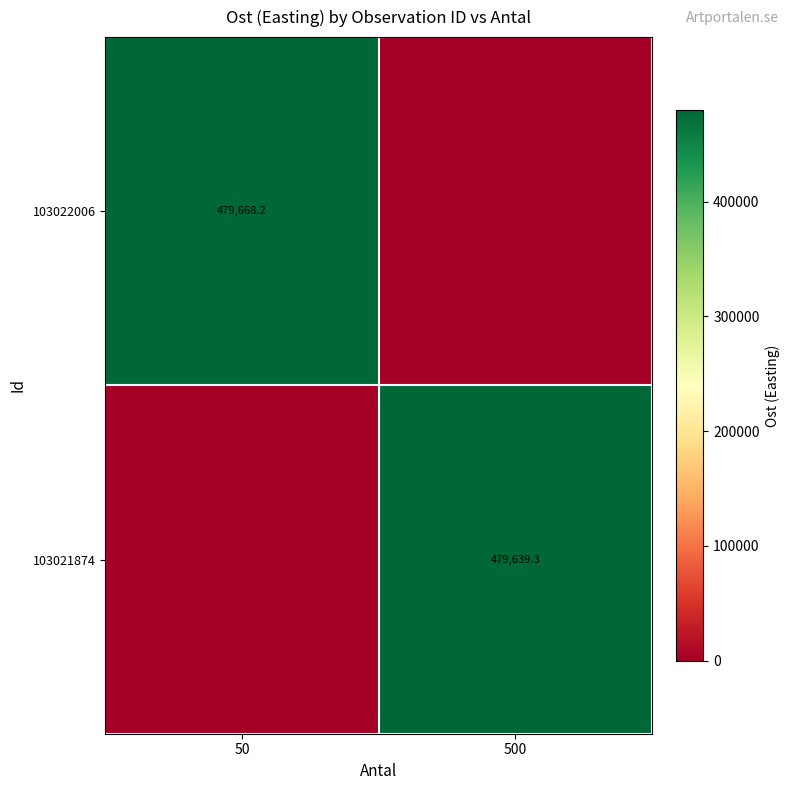

Is the value of 103022006 at 50 greater than the value of 103021874 at 500?

Yes